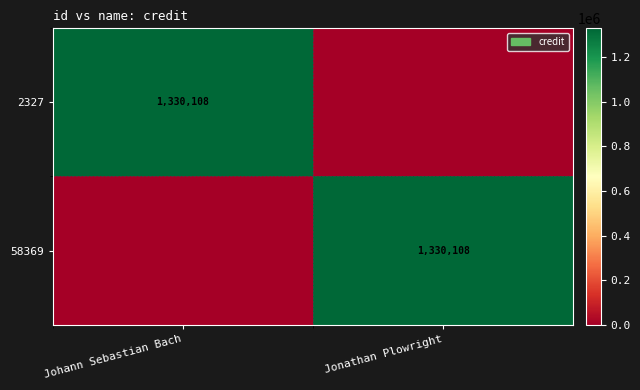

What is the total value across all series at Johann Sebastian Bach?

1330108